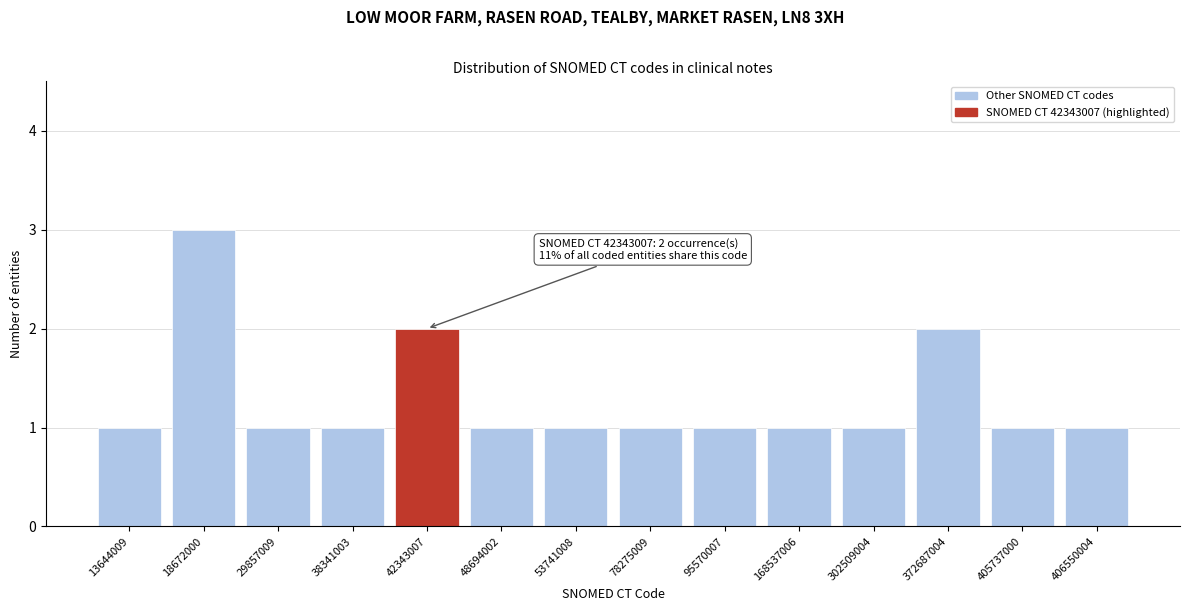

Reading left to right, extract all data points from this chart.

13644009=1	18672000=3	29857009=1	38341003=1	42343007=2	48694002=1	53741008=1	78275009=1	95570007=1	168537006=1	302509004=1	372687004=2	405737000=1	406550004=1